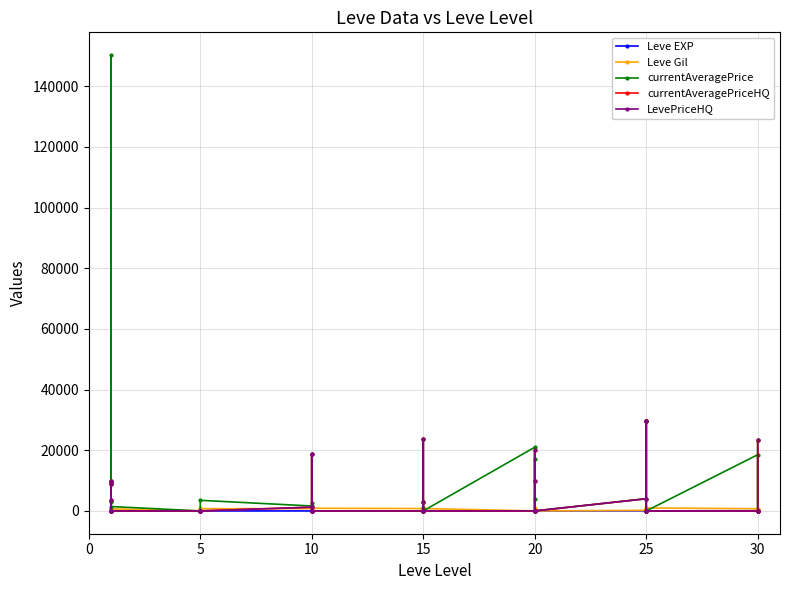

At how many categories does at least one series exceed 110119?

1